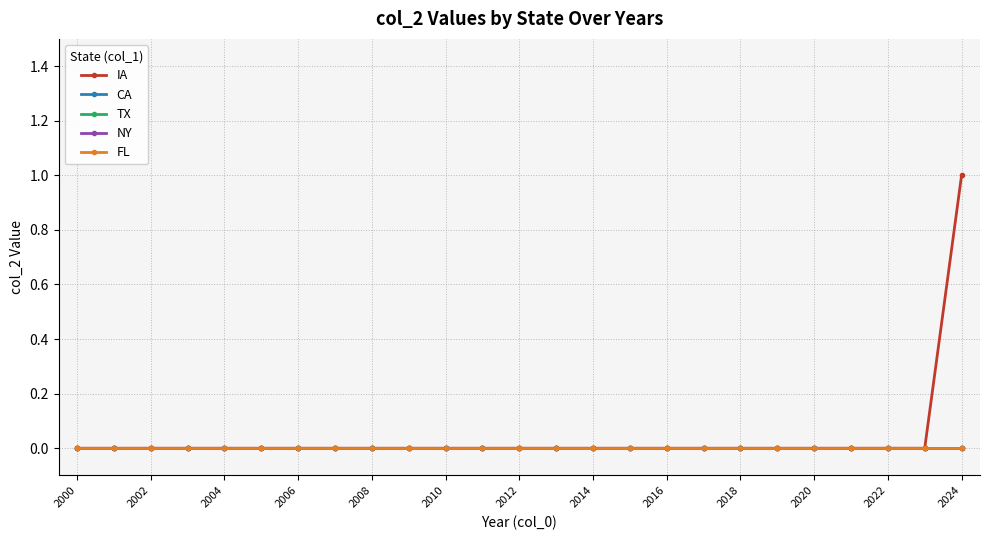

What is the greatest value displayed?

1